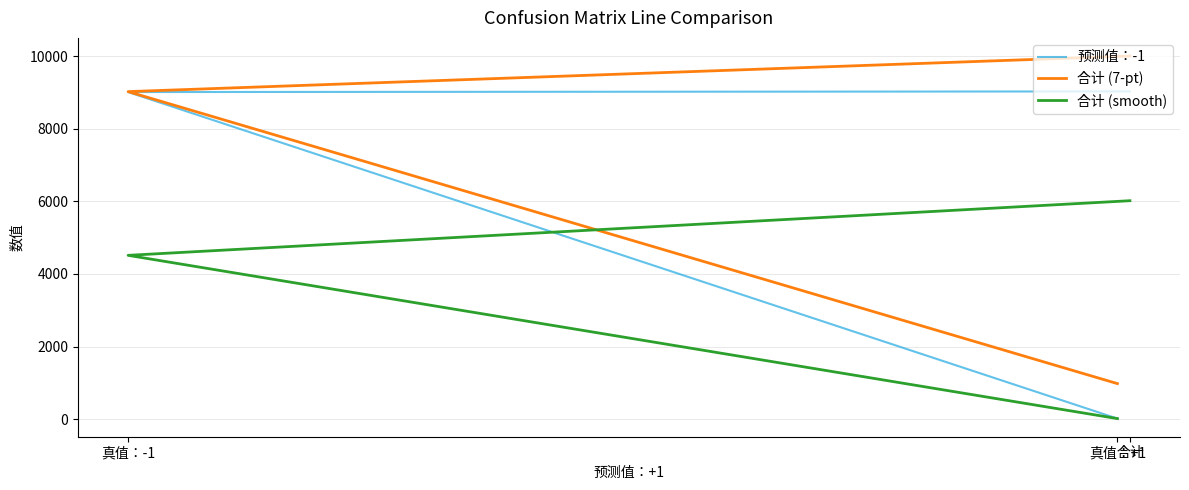

At which label does 合计 (7-pt) first exceed 9020?

合计